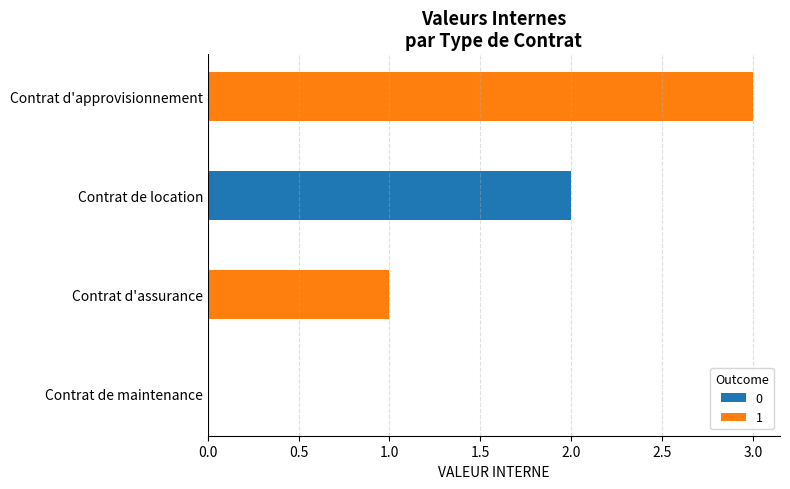

Between Contrat d'assurance and Contrat de location, which is larger?

Contrat de location